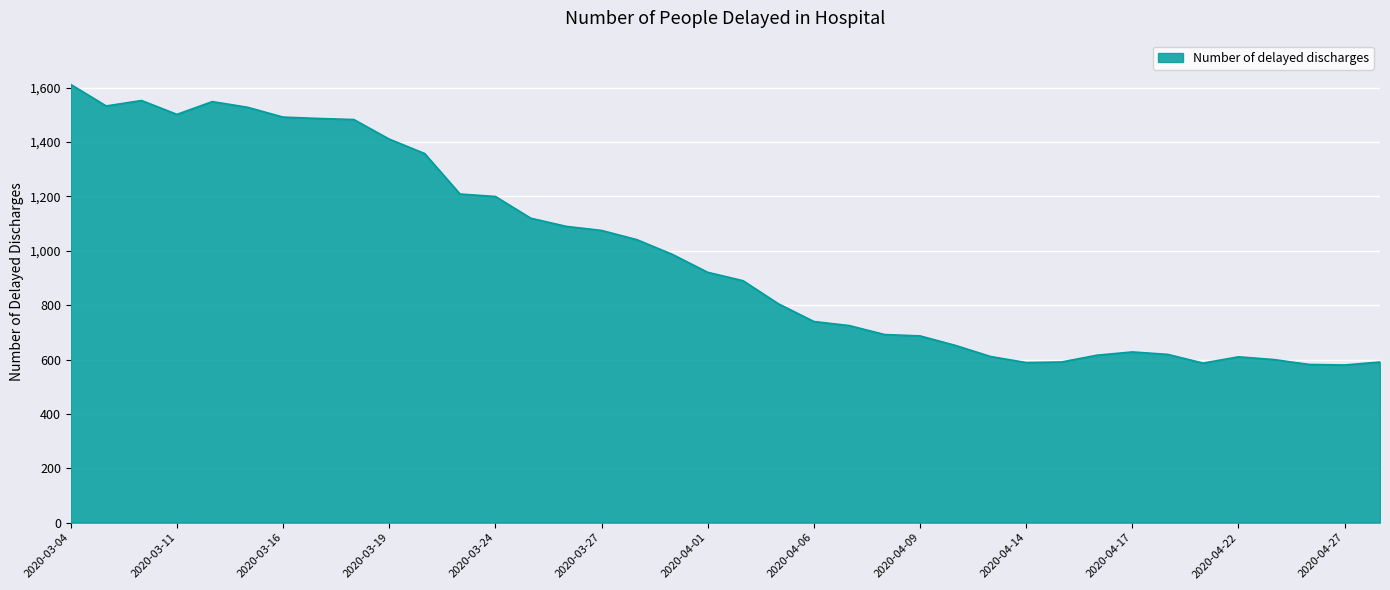

What is the maximum value shown in the chart?

1612